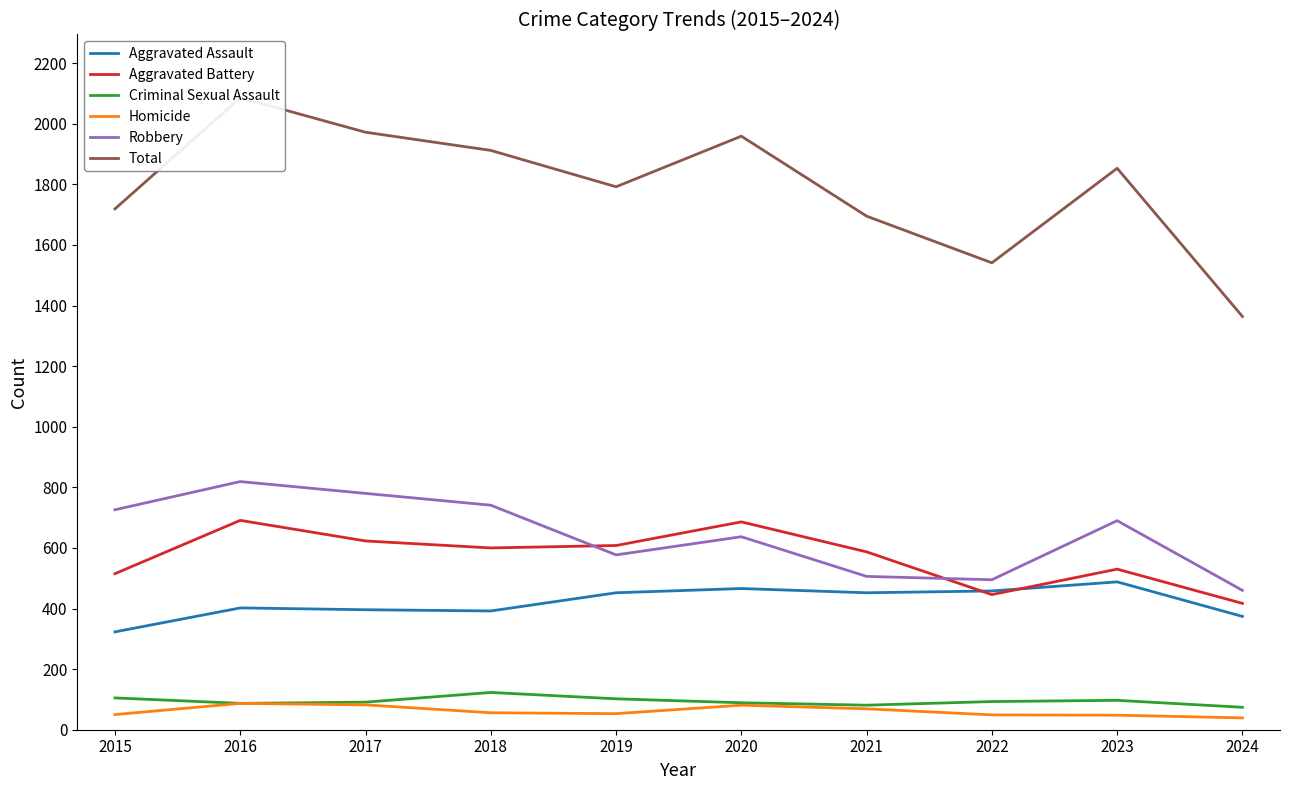

At which category does Aggravated Battery reach its first local valley?

2018